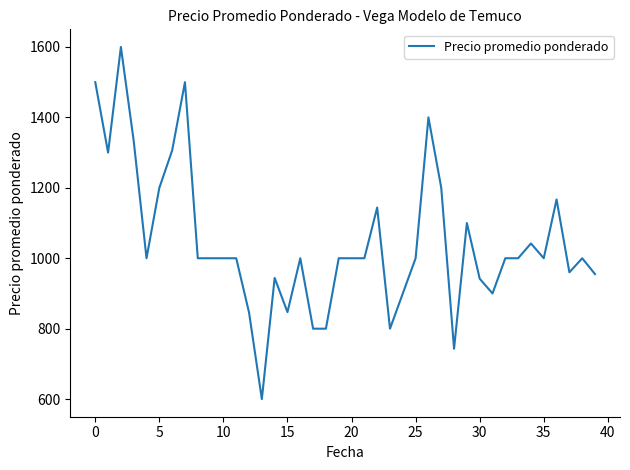

How many lines are shown in the chart?

1